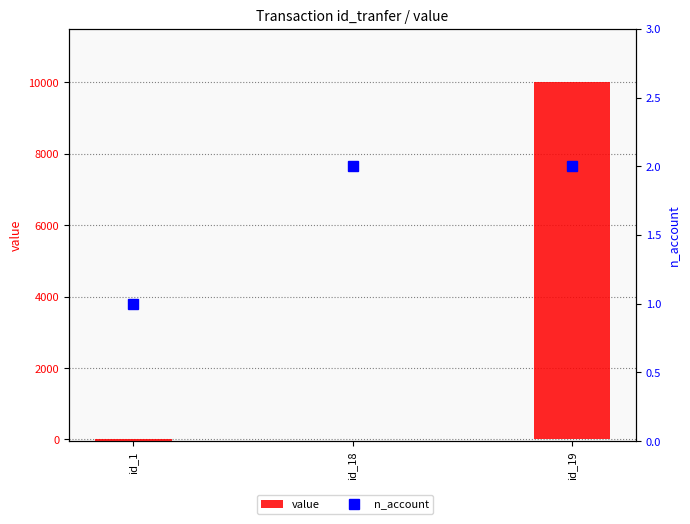

Rank the series at id_19 from lowest to highest value.

n_account, value